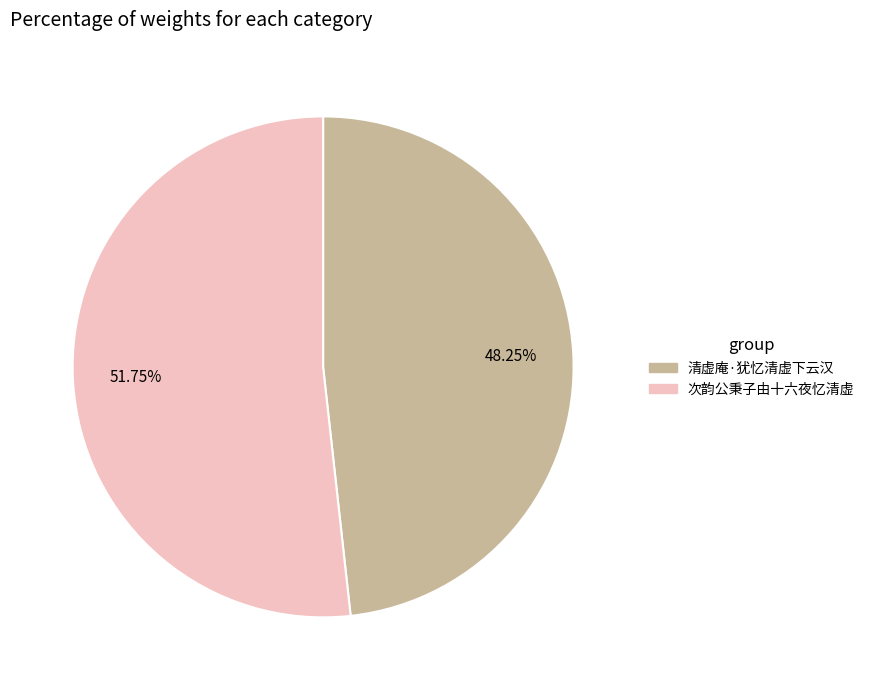

Rank the categories by value from lowest to highest.

清虚庵·犹忆清虚下云汉, 次韵公秉子由十六夜忆清虚